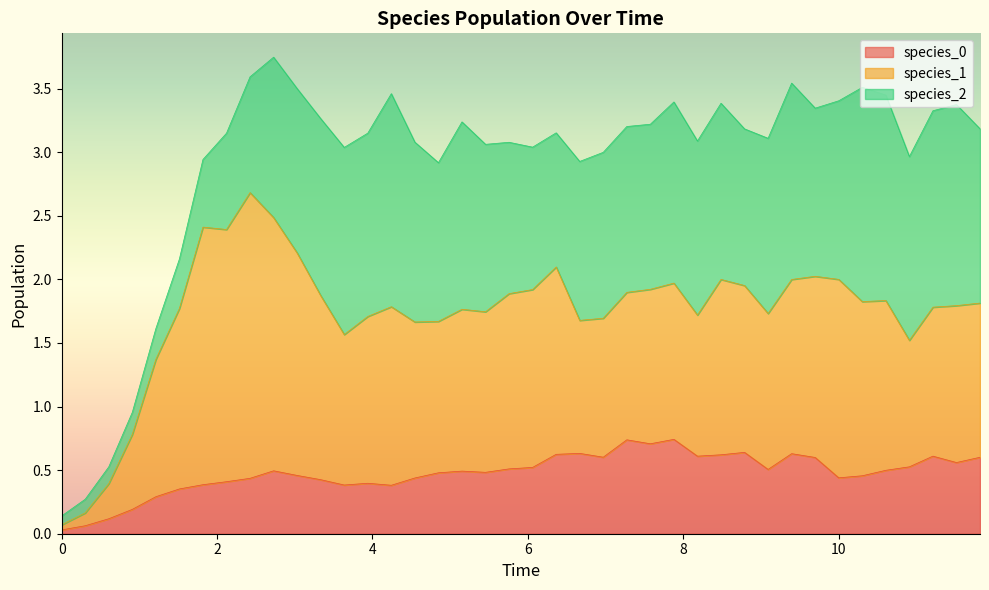

True or false: species_2 and species_1 intersect in this chart.

True